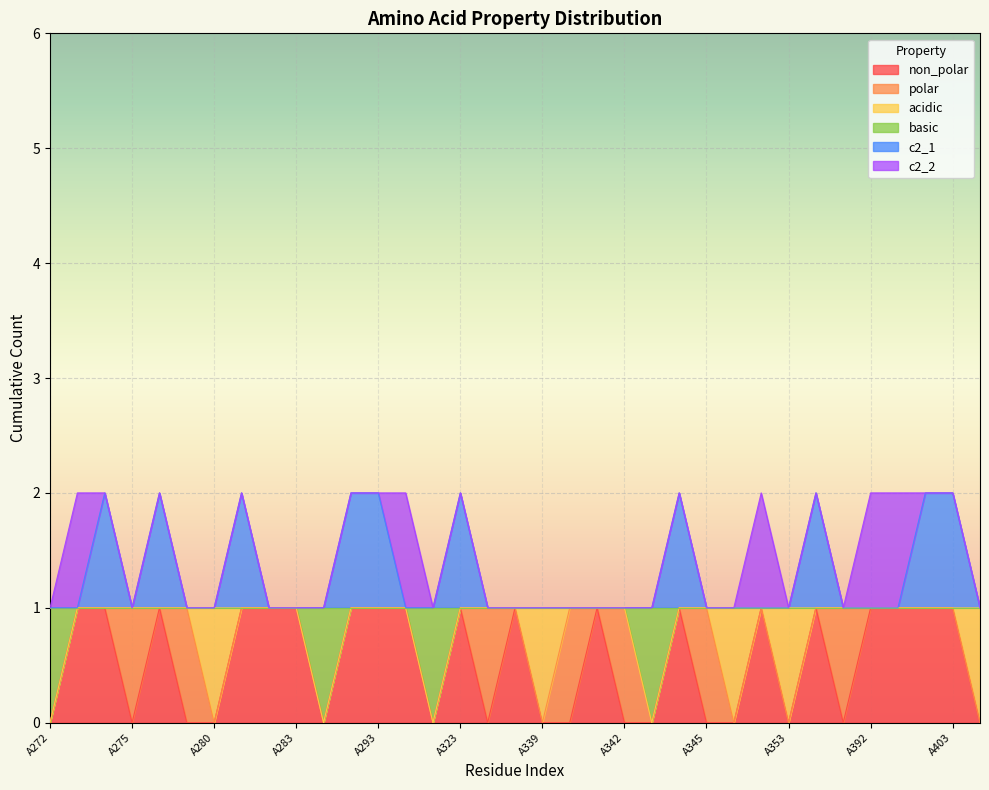

Does the chart display data point markers on the line(s)?

No